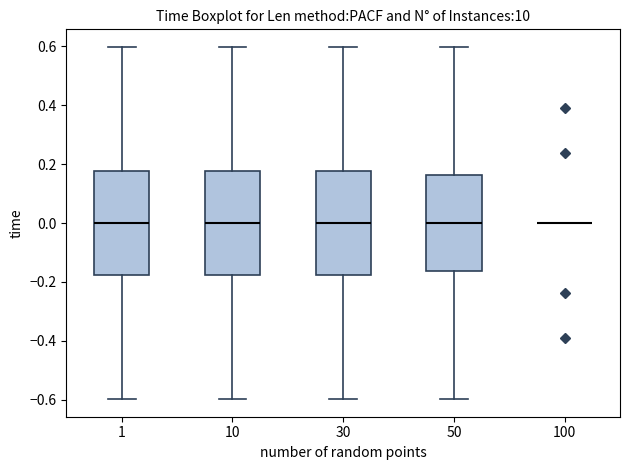

Where does the upper whisker of the box at x = 50 end on the y-axis? The values are not printed on the chart, so give them approximately, as read against the axis.

0.60